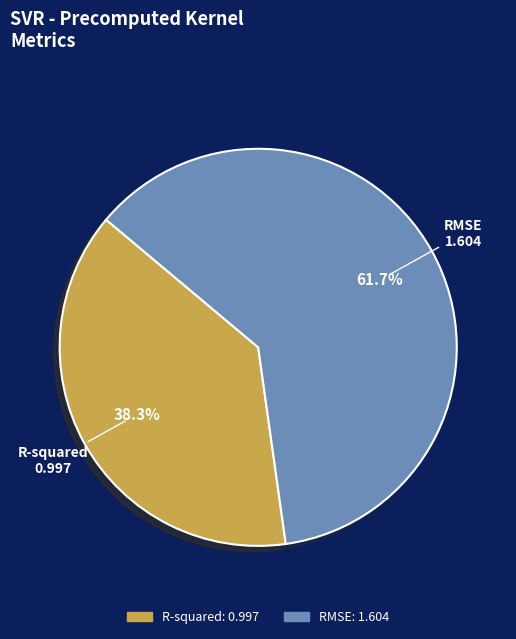

To the nearest percent, what is the difference between the RMSE and R-squared slice percentages?

23%